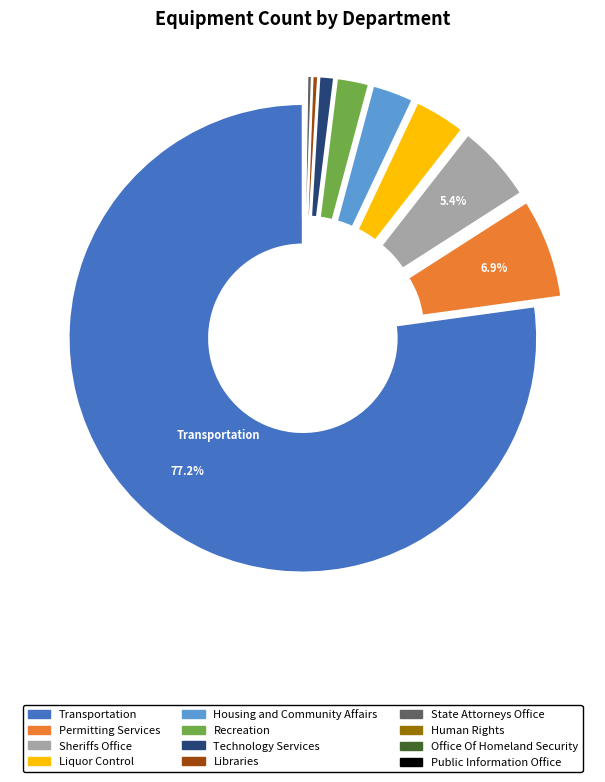

To the nearest percent, what is the difference between the Permitting Services and Technology Services slice percentages?

6%